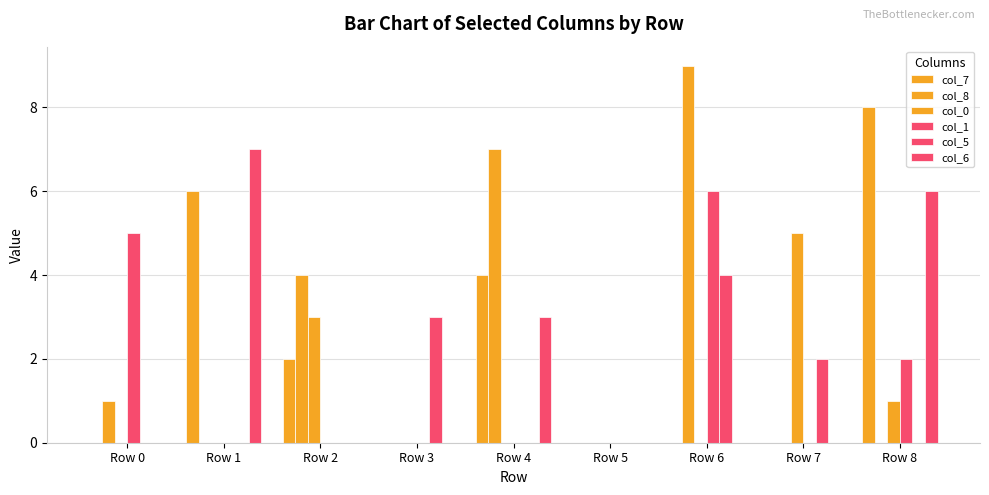

Count the number of categories in the chart.

9